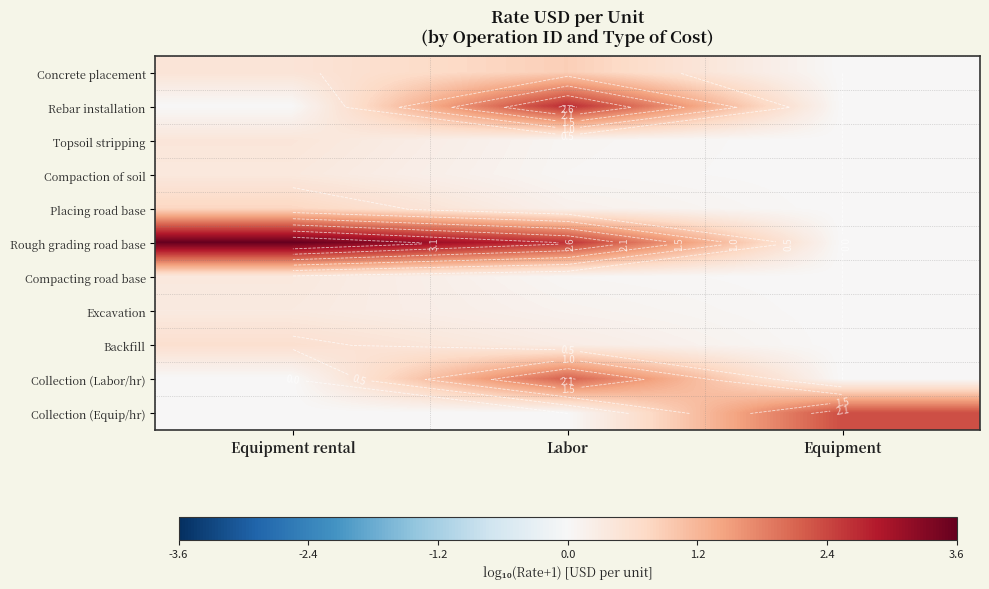

What is the maximum value shown in the chart?

3.6